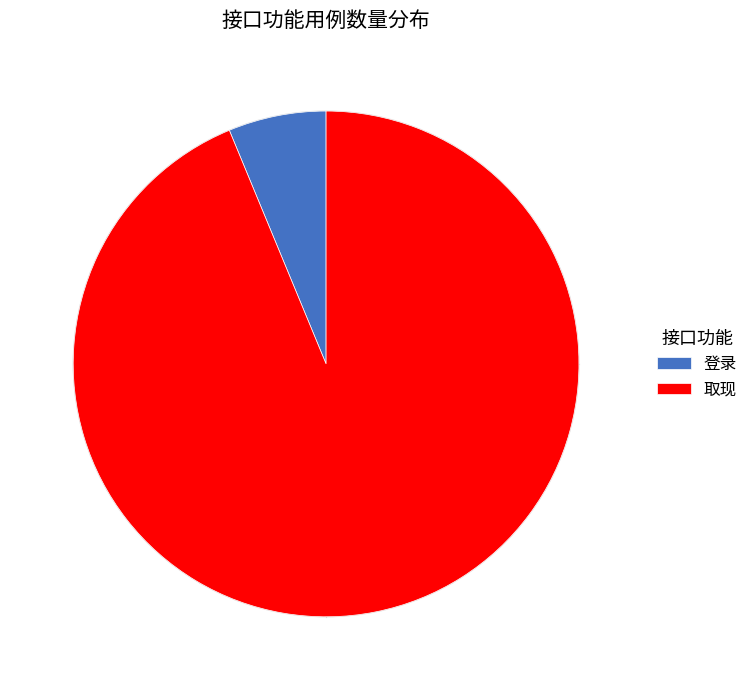

The 登录 slice represents 1% of the pie. True or false?

False